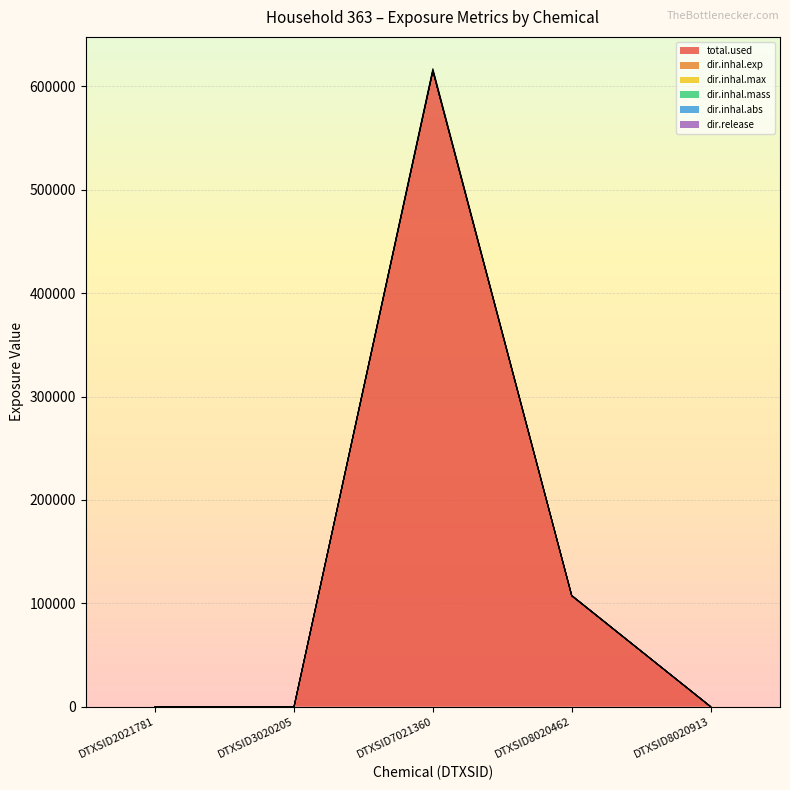

How many lines are shown in the chart?

6